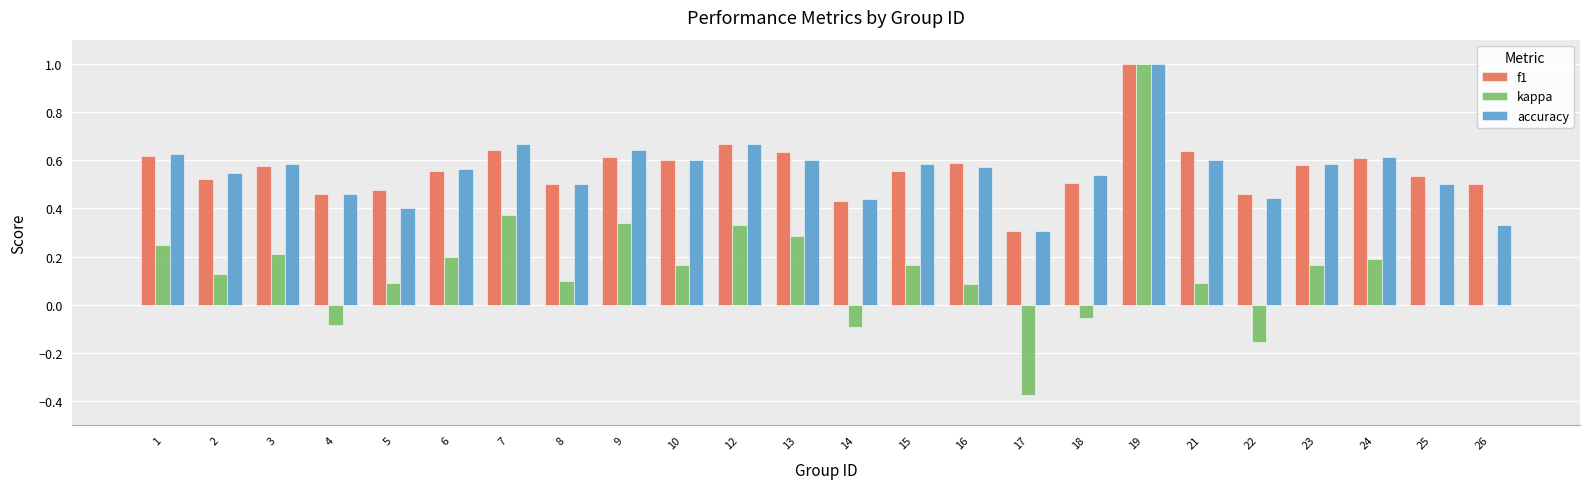

What is the greatest value displayed?

1.0